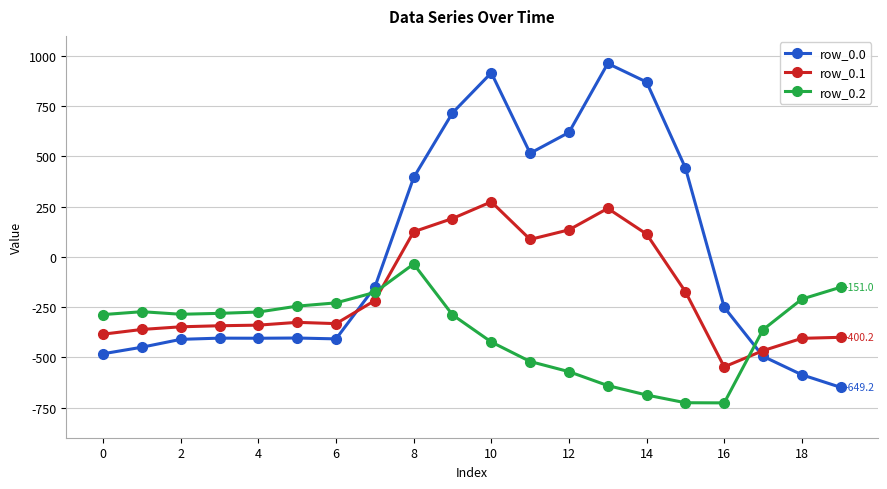

True or false: row_0.1 and row_0.0 intersect in this chart.

True